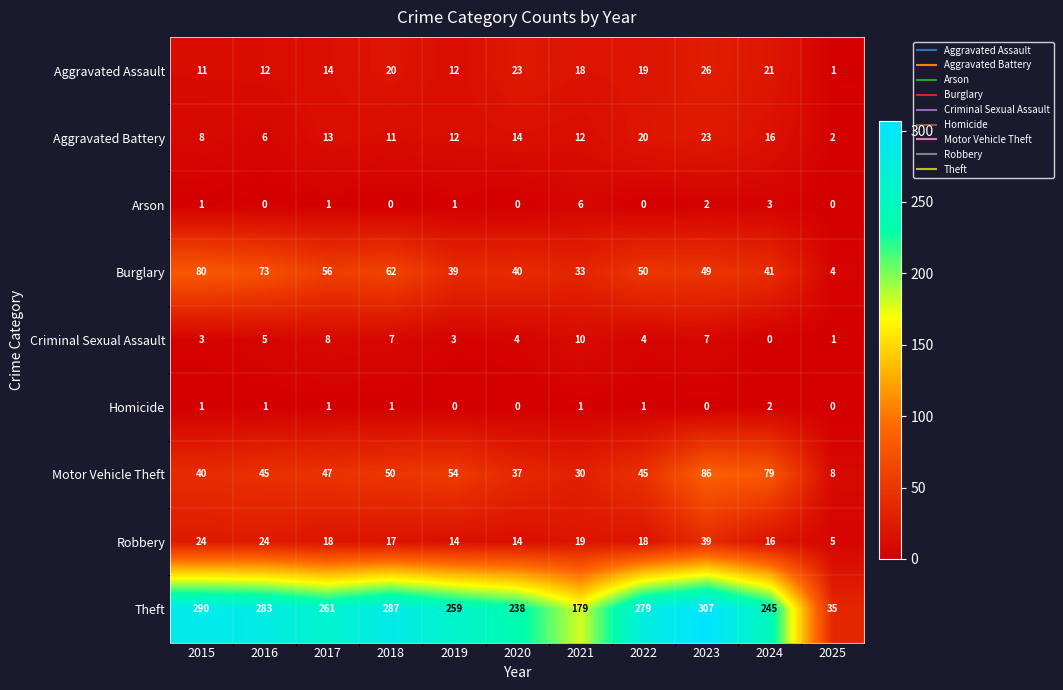

What is the average value of the Criminal Sexual Assault series?

5